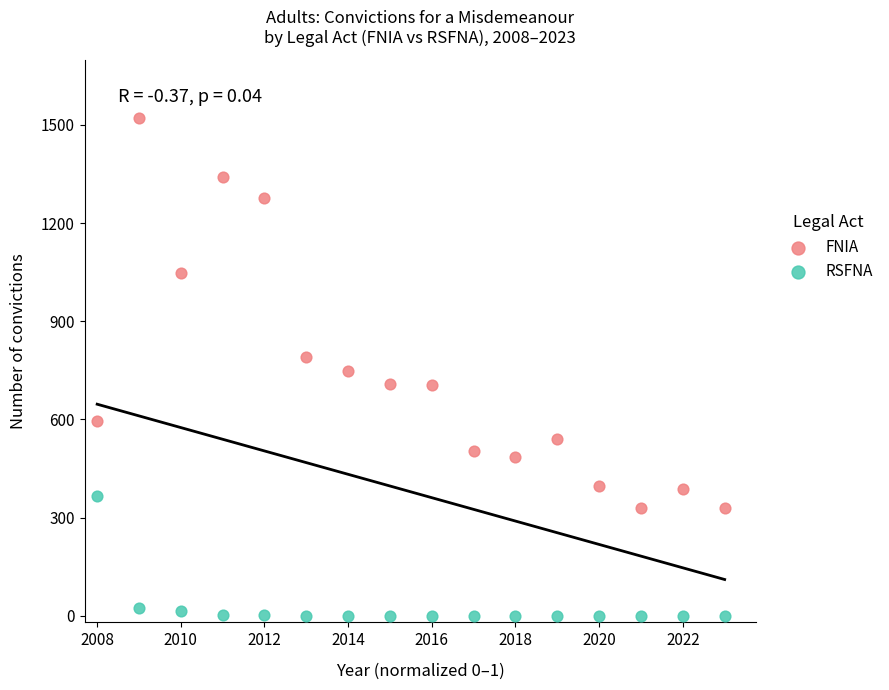

Which series has the largest Y range (max minus min)?

FNIA